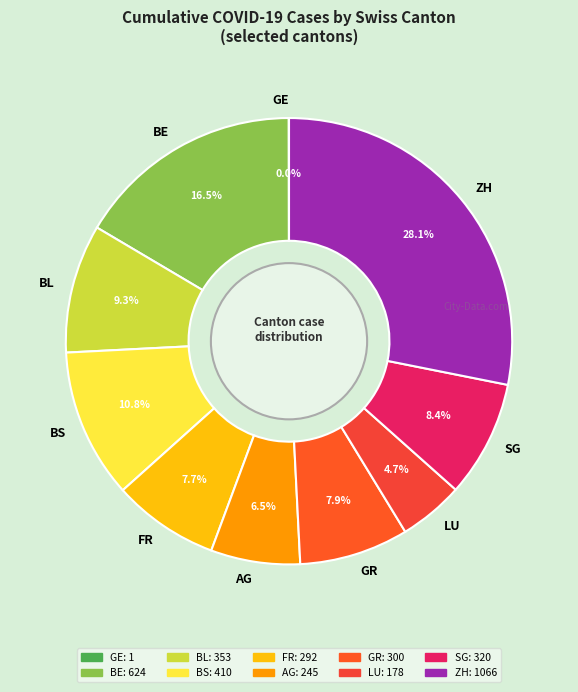

Does ZH represent more than half of the total?

No